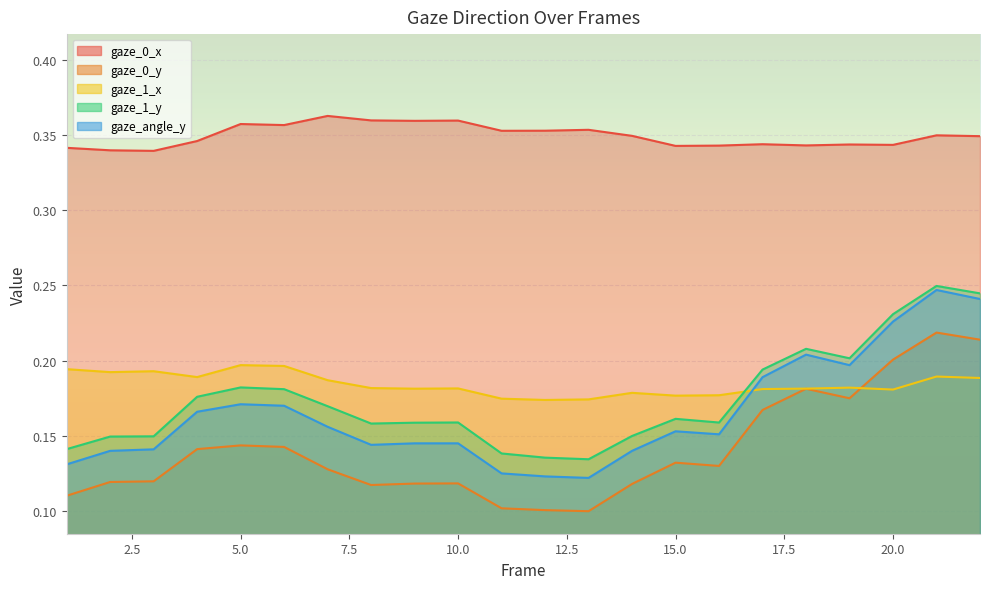

The gaze_angle_y series shows 0.1 at 13. True or false?

True